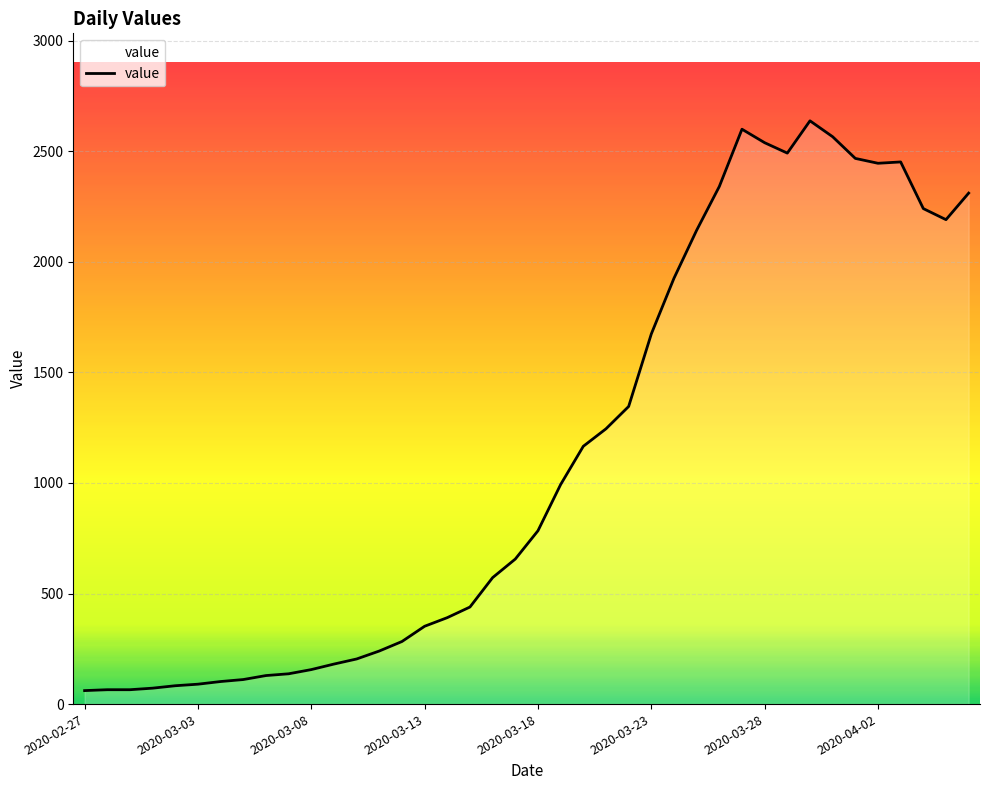

How many lines are shown in the chart?

1